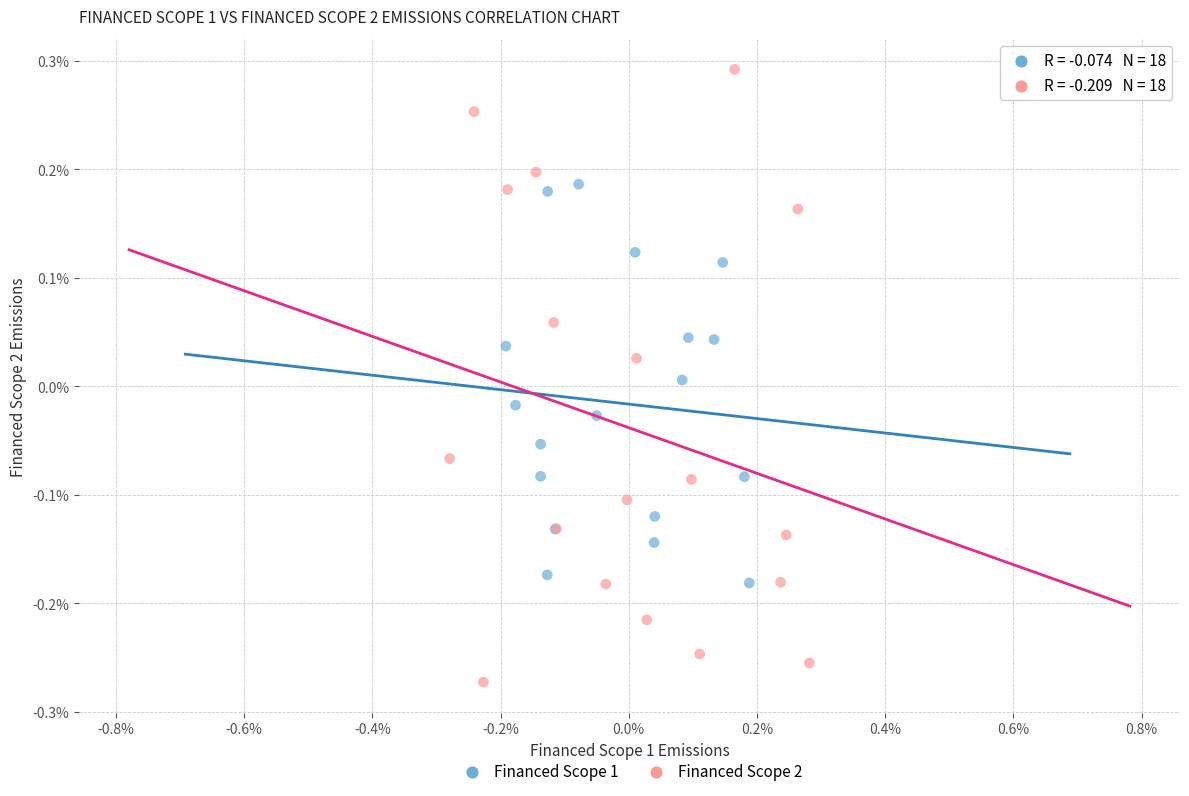

What are all the series names shown in the legend?

Financed Scope 1, Financed Scope 2